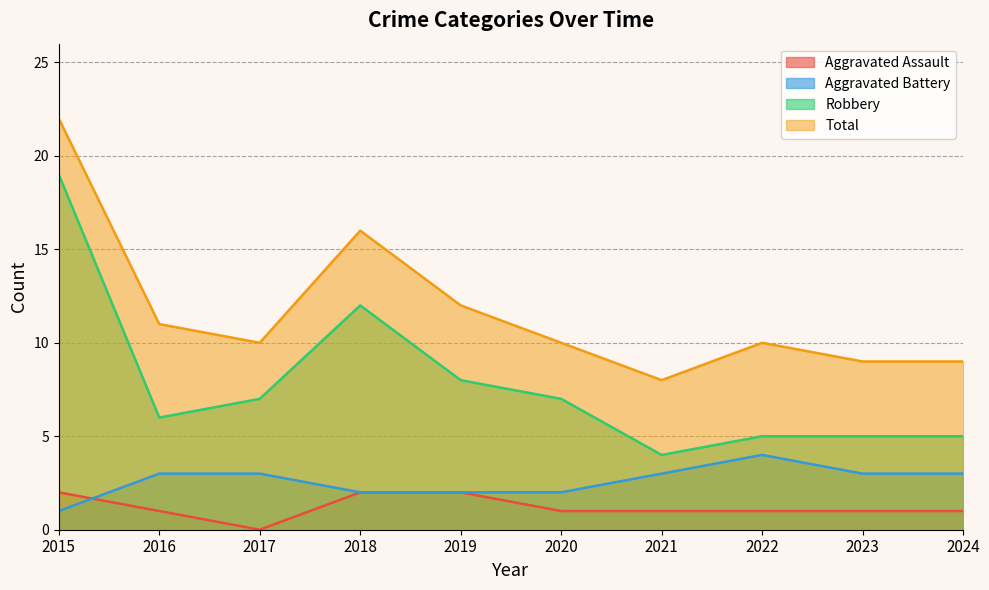

What is the difference between the maximum and minimum values in the Robbery series?

15